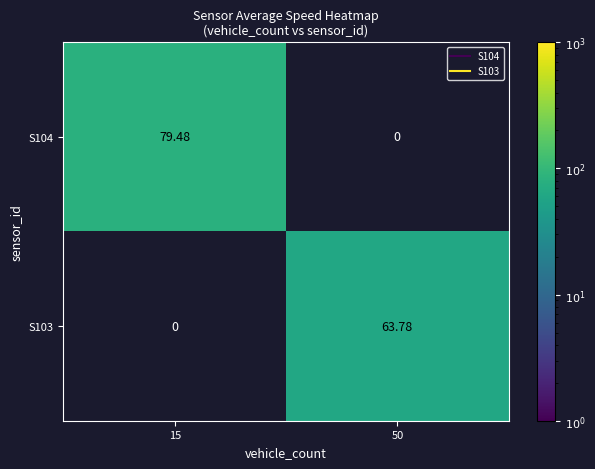

Is the value of S104 at 50 greater than the value of S103 at 50?

No